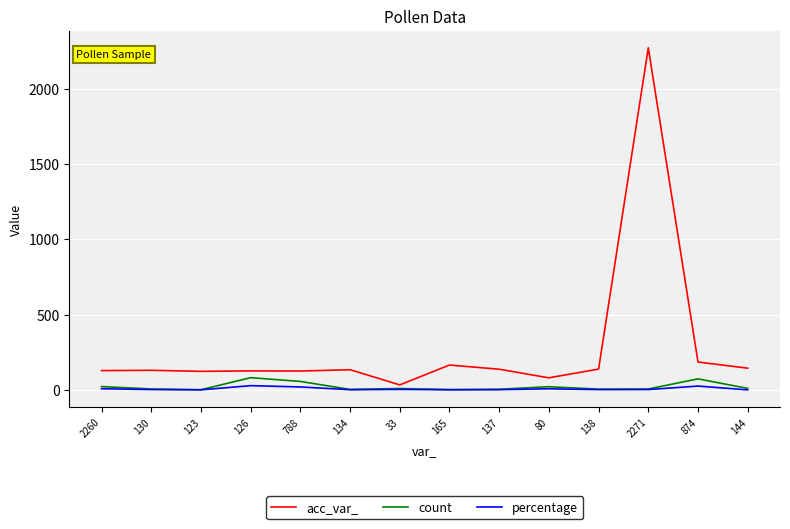

The count series shows 10.0 at 144. True or false?

True